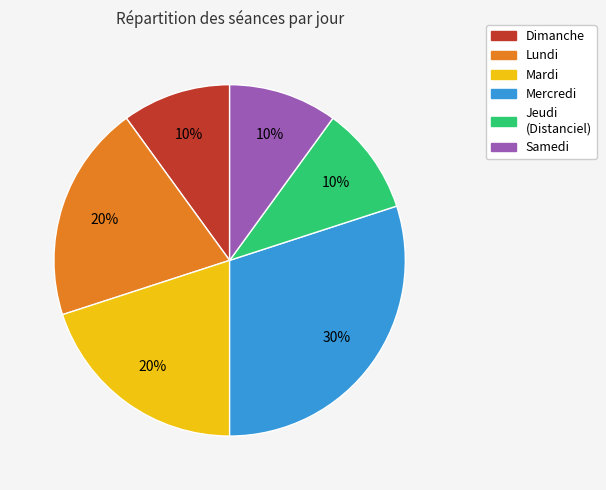

Combined, do Samedi and Lundi account for over 50%?

No